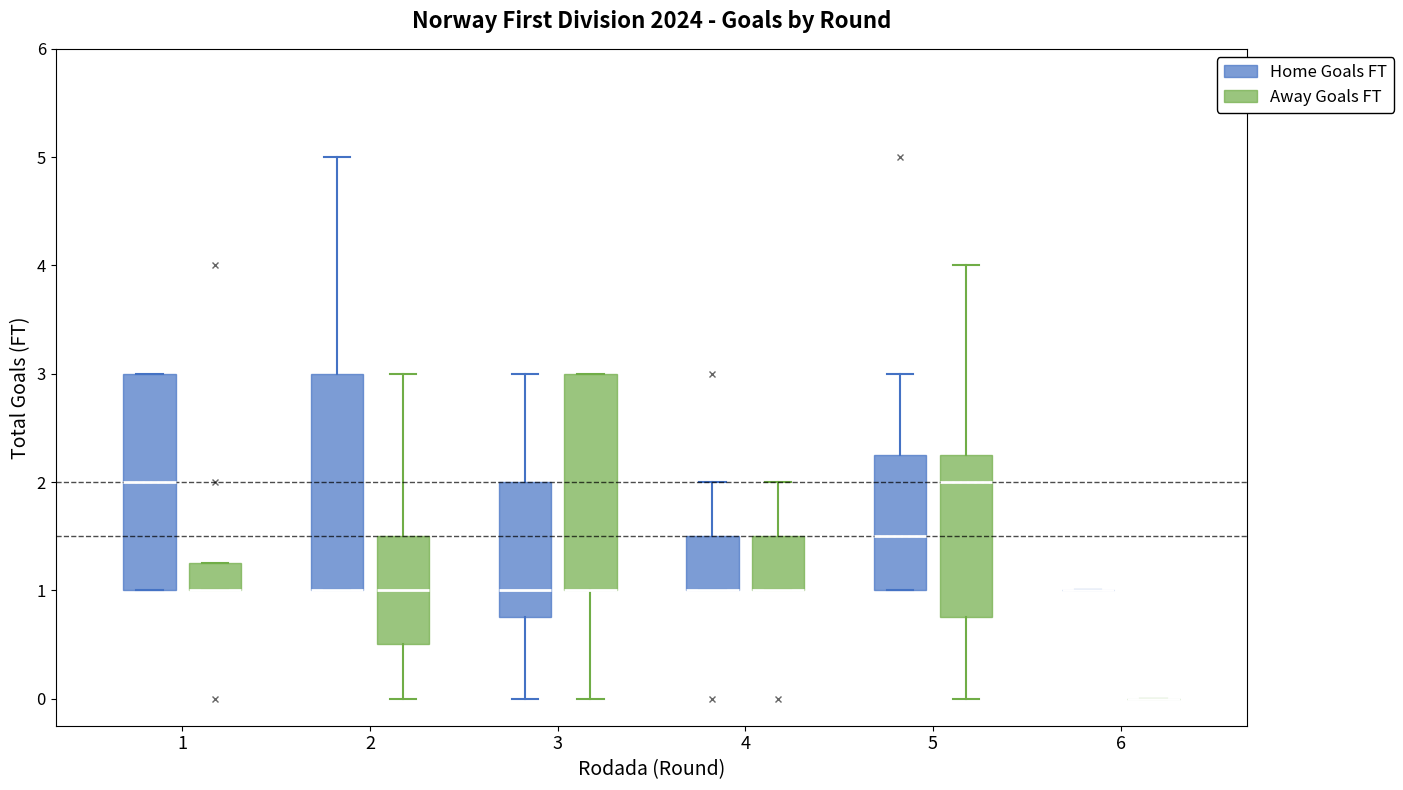

Reading left to right, transcribe this box plot: for each box, give where its median line is, the range the box spans, and where its two whiskers end, as read against the y-axis. The values are not printed on the chart, so give them approximately, as read against the axis.

1 (Home Goals FT): median 2.0, box 1.0 to 3.0, whiskers 1.0 to 3.0
1 (Away Goals FT): median 1.0 (drawn on the box's lower edge), box 1.0 to 1.3, whiskers 1.0 to 1.3
2 (Home Goals FT): median 1.0 (drawn on the box's lower edge), box 1.0 to 3.0, whiskers 1.0 to 5.0
2 (Away Goals FT): median 1.0, box 0.5 to 1.5, whiskers 0.0 to 3.0
3 (Home Goals FT): median 1.0, box 0.8 to 2.0, whiskers 0.0 to 3.0
3 (Away Goals FT): median 1.0 (drawn on the box's lower edge), box 1.0 to 3.0, whiskers 0.0 to 3.0
4 (Home Goals FT): median 1.0 (drawn on the box's lower edge), box 1.0 to 1.5, whiskers 1.0 to 2.0
4 (Away Goals FT): median 1.0 (drawn on the box's lower edge), box 1.0 to 1.5, whiskers 1.0 to 2.0
5 (Home Goals FT): median 1.5, box 1.0 to 2.3, whiskers 1.0 to 3.0
5 (Away Goals FT): median 2.0, box 0.8 to 2.3, whiskers 0.0 to 4.0
6 (Home Goals FT): box collapsed to a line at 1.0, whiskers 1.0 to 1.0
6 (Away Goals FT): box collapsed to a line at 0.0, whiskers 0.0 to 0.0